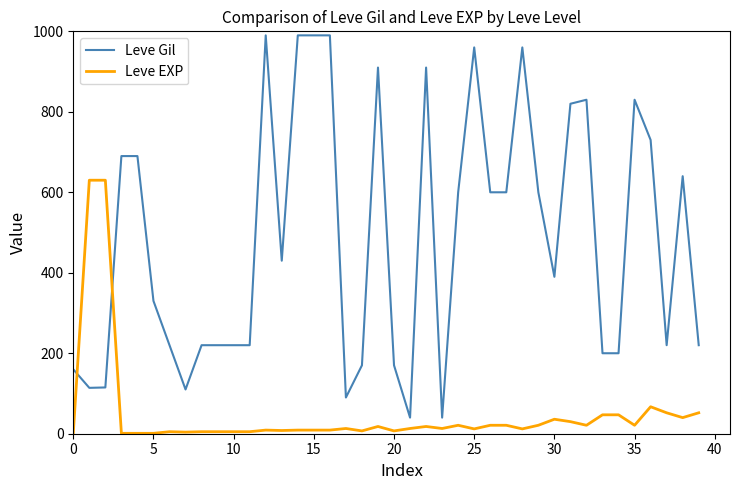

True or false: Leve Gil and Leve EXP cross at least once.

True